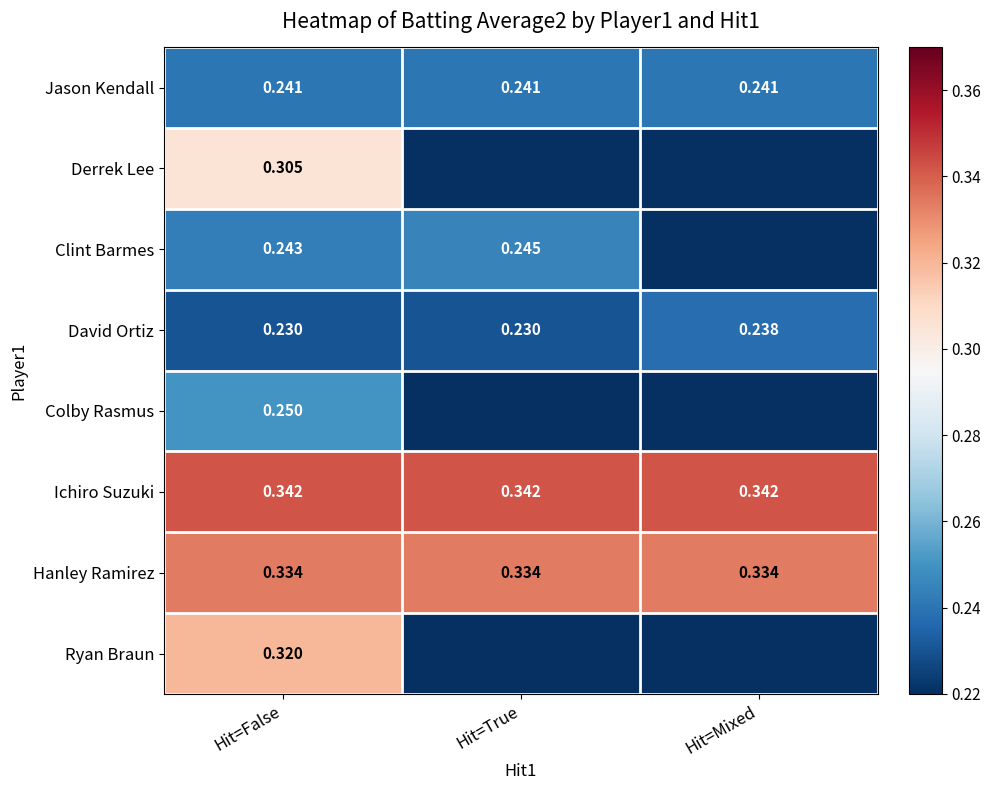

Is the value of Hanley Ramirez at Hit=Mixed greater than the value of Colby Rasmus at Hit=False?

Yes